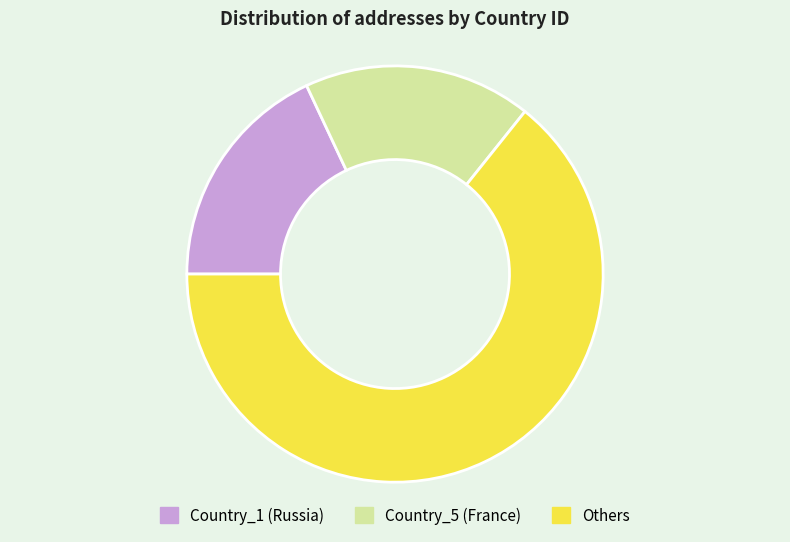

The Others slice represents 75% of the pie. True or false?

False